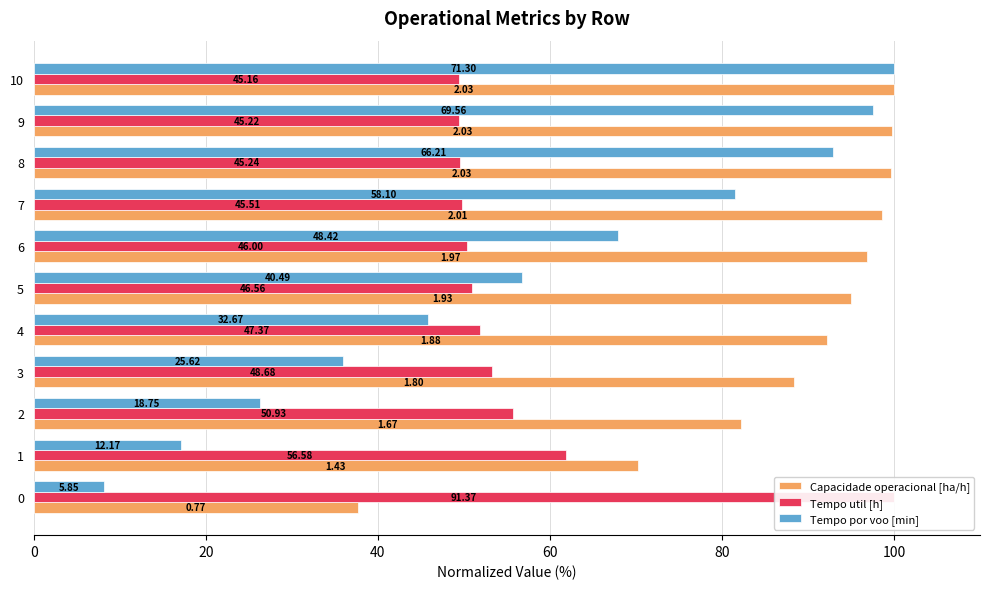

Reading left to right, transcribe all the data shown in this chart.

Capacidade operacional [ha/h]: 37.7	70.3	82.2	88.4	92.3	95.0	96.9	98.6	99.6	99.8	100.0
Tempo util [h]: 100.0	61.9	55.7	53.3	51.8	51.0	50.3	49.8	49.5	49.5	49.4
Tempo por voo [min]: 8.2	17.1	26.3	35.9	45.8	56.8	67.9	81.5	92.9	97.6	100.0